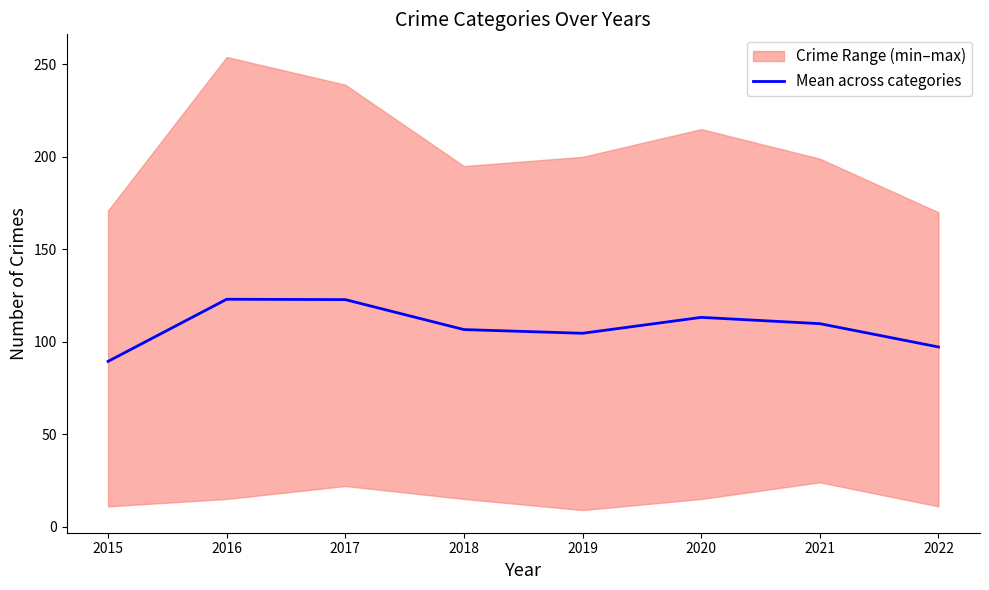

Reading right to left, extract all data points from this chart.

2022=97.2	2021=109.8	2020=113.2	2019=104.6	2018=106.6	2017=122.8	2016=123.0	2015=89.4